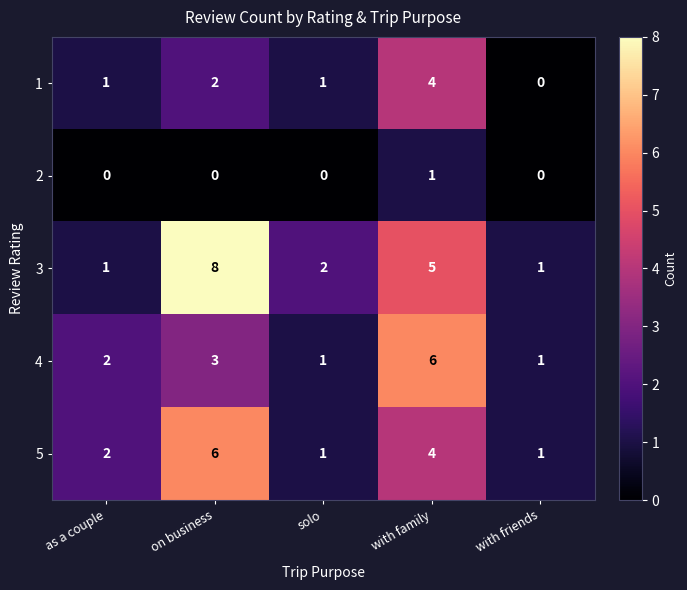

How many 5 values are between 1 and 4?

4